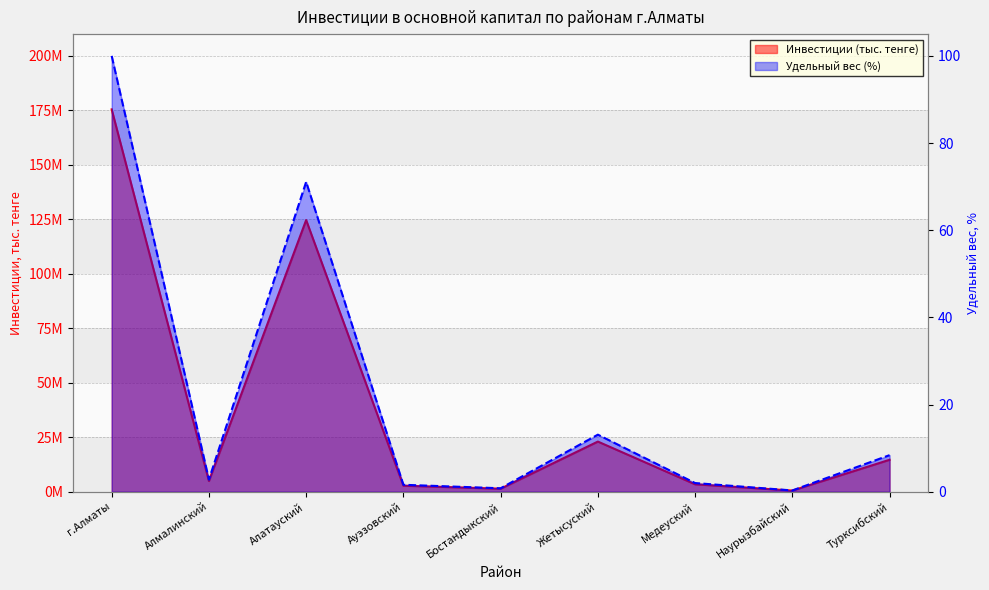

List the series in order of their overall mean, lowest first.

Удельный вес (%), Инвестиции (тыс. тенге)